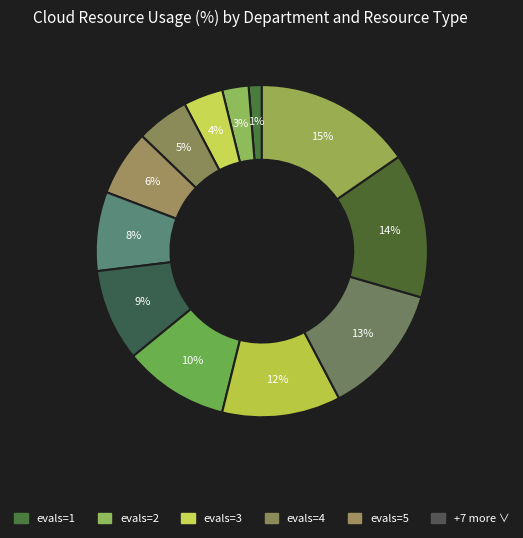

How many slices are in this pie chart?

12